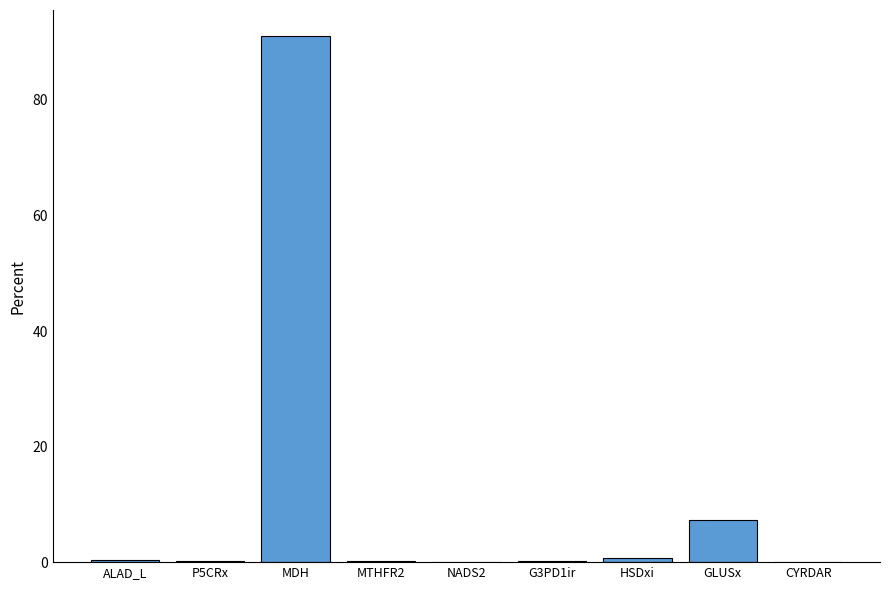

What is the sum of all values?

100.0